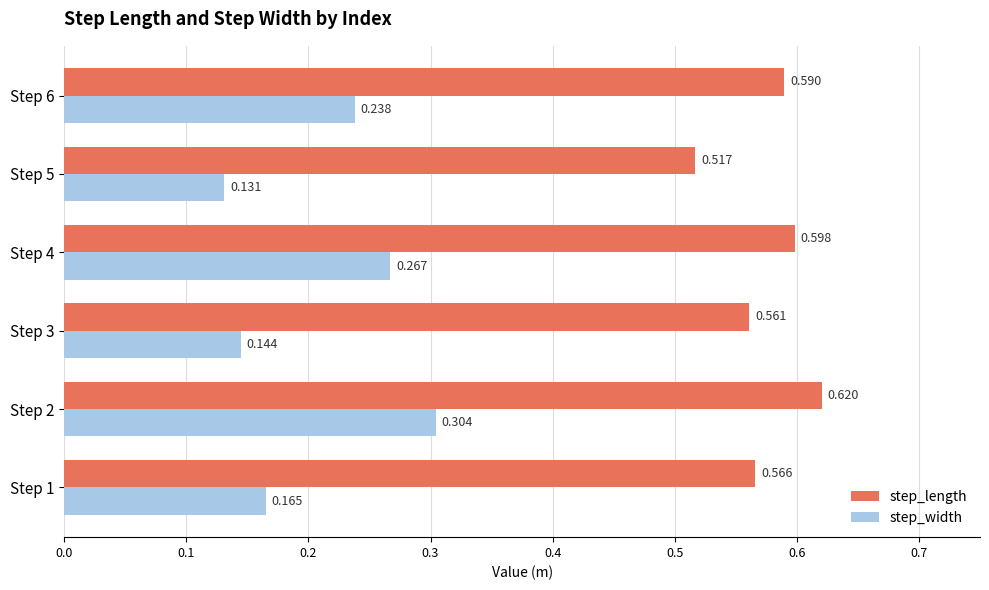

Between Step 2 and Step 3, which series saw the biggest shift?

step_width